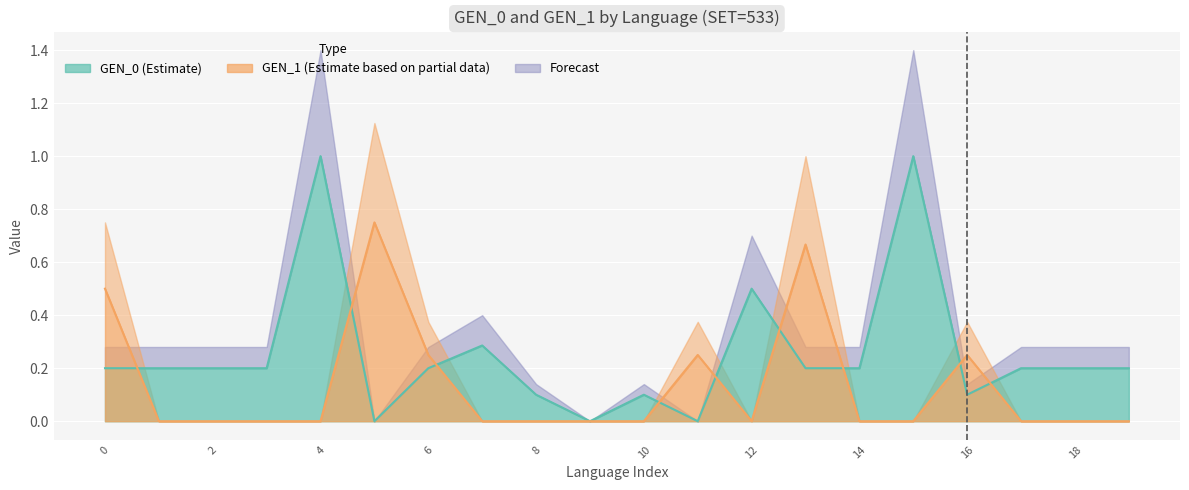

How many values in GEN_1 are above zero?

6